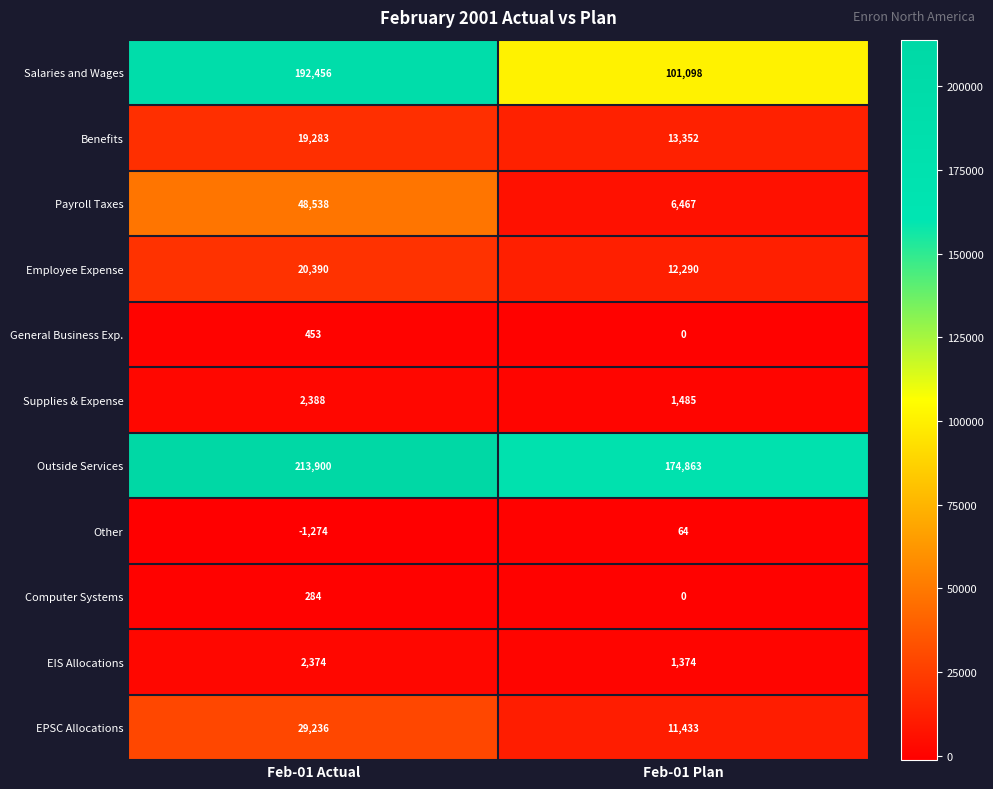

What is the sum of all Computer Systems values?

284